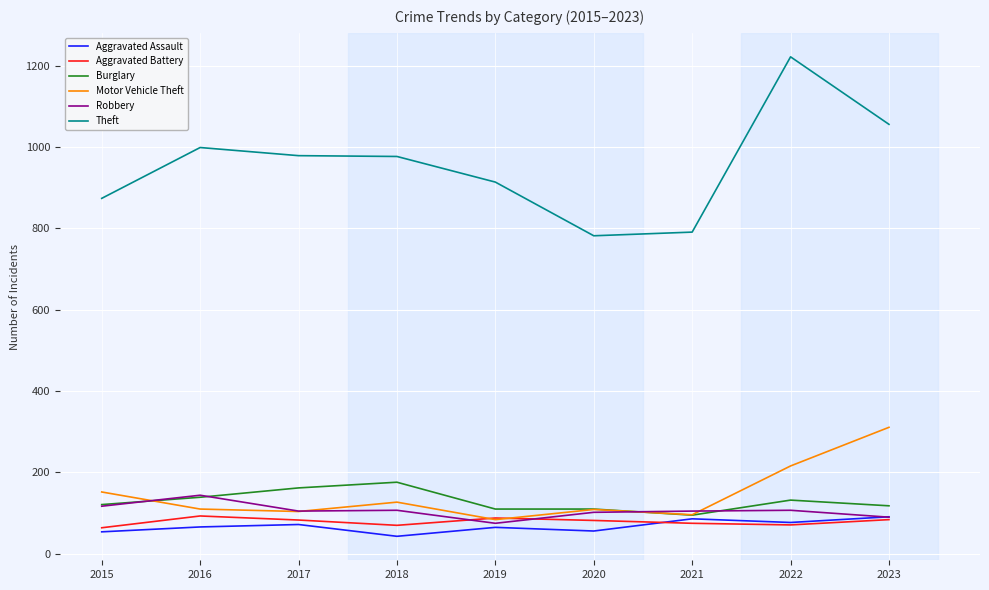

What are all the series names shown in the legend?

Aggravated Assault, Aggravated Battery, Burglary, Motor Vehicle Theft, Robbery, Theft